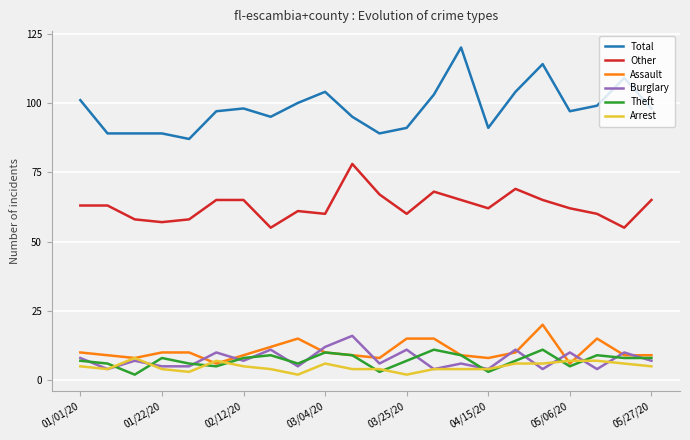

Which series has the largest total across all categories?

Total